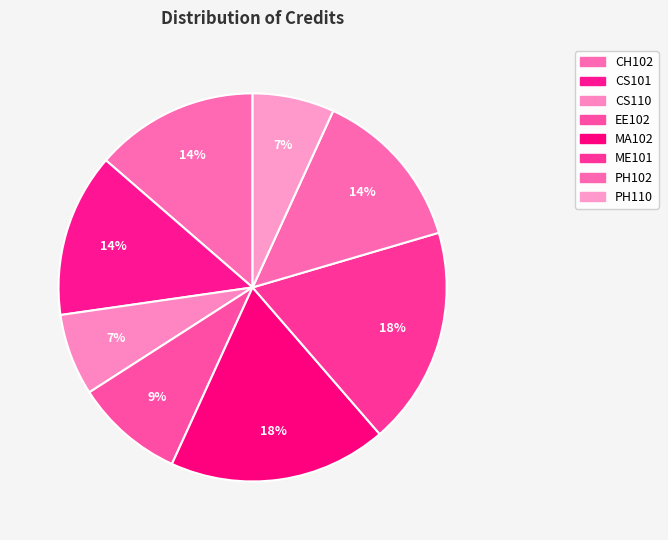

How many segments does this pie chart have?

8